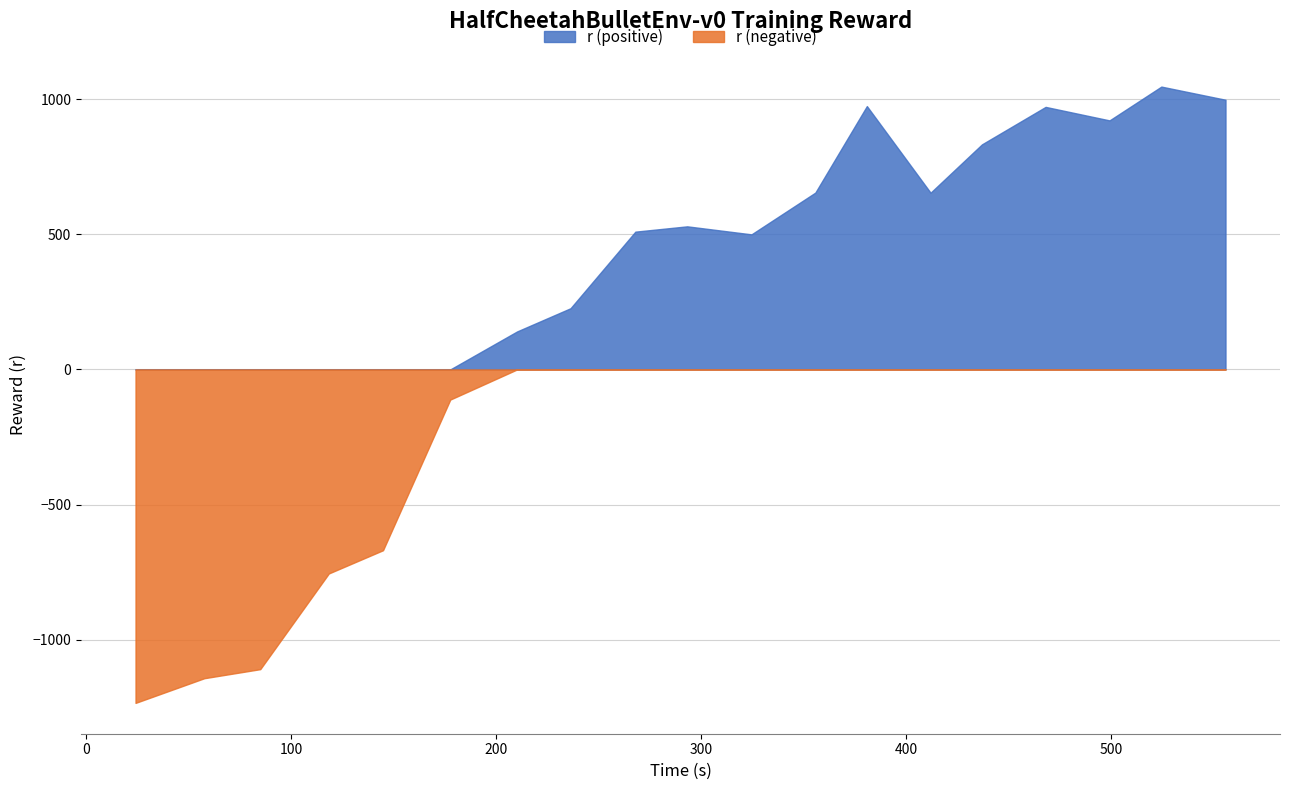

True or false: r (negative) and r (positive) intersect in this chart.

False